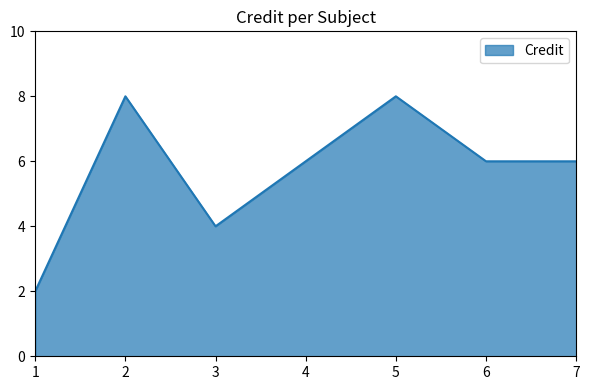

What is the difference between the values at 3 and 7?

2